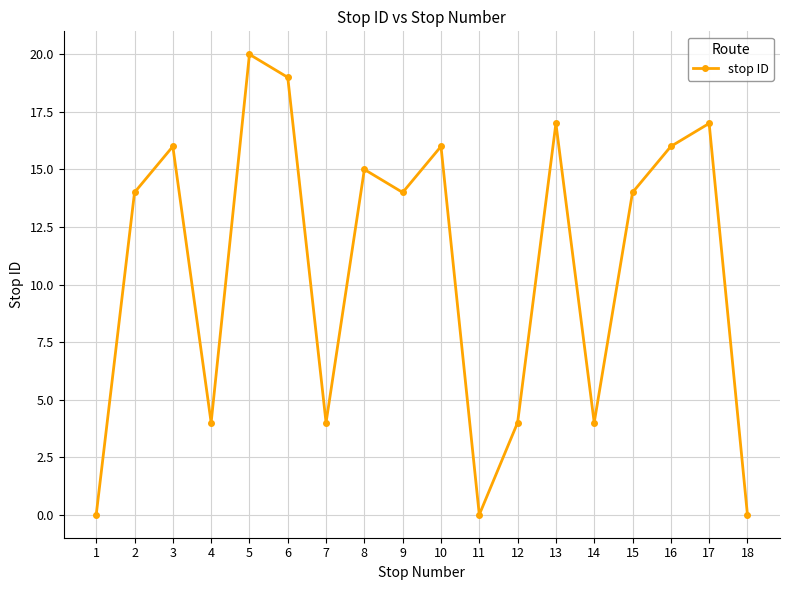

Where is the first local minimum?

4